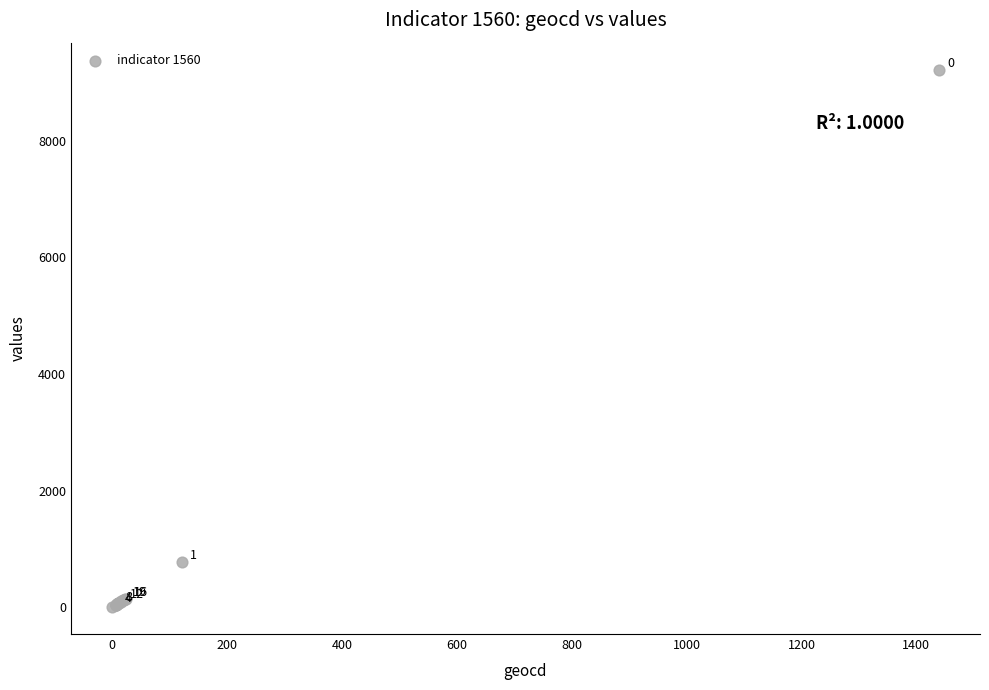

What Y value in the scatter plot is closest to 4612?

775